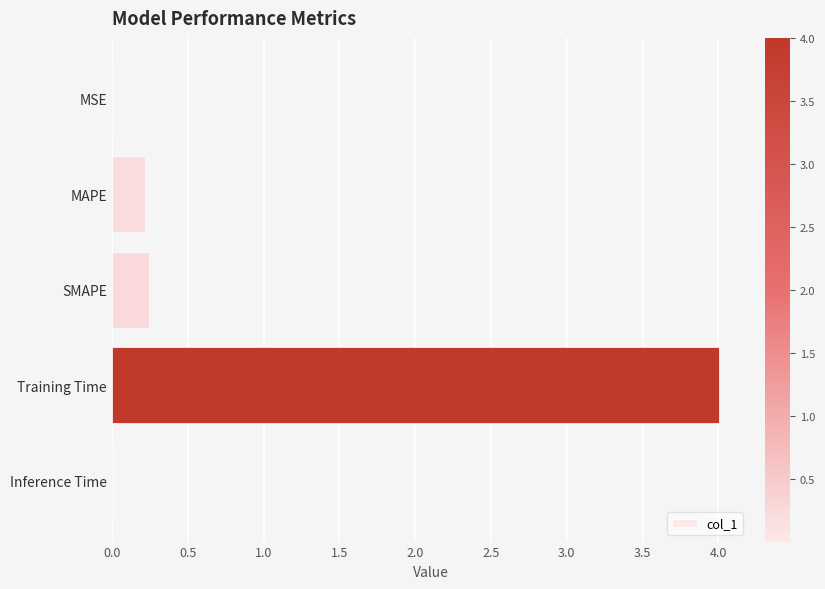

The chart shows a value of 0.0 at MSE. True or false?

True